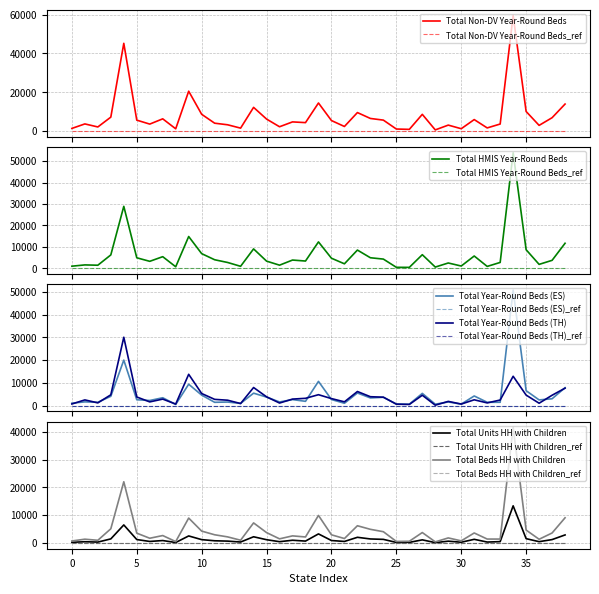

Reading right to left, extract all data points from this chart.

Total Non-DV Year-Round Beds: 13913	6879	2932	10084	59519	3625	1621	5917	1213	3068	601	8611	874	1048	5639	6496	9528	2358	5418	14461	4350	4720	2222	6179	12210	1510	3235	4055	8638	20531	1163	6300	3592	5625	45189	7179	2116	3681	1363
Total HMIS Year-Round Beds: 11707	3741	1860	8683	53904	2759	910	5763	1088	2505	601	6374	460	486	4323	4948	8531	2122	4725	12339	3416	3873	1489	3375	9078	960	2743	4017	6865	14850	739	5449	3283	4930	28935	6272	1463	1609	1008
Total Year-Round Beds (ES): 7889	3026	2518	6575	50783	1479	1484	4255	670	1620	647	5391	649	736	3674	3389	5568	1047	2691	10673	1900	2661	1622	3760	5485	981	1587	1470	4630	9418	530	3471	2270	2591	20010	4111	1480	1662	1081
Total Year-Round Beds (TH): 7683	4571	1065	4635	12918	2467	1208	2570	695	1870	203	4577	521	640	3719	3926	6211	1677	3105	4812	3223	2883	1145	3876	7968	924	2391	2764	5335	13772	693	2879	1651	3804	30065	4763	1220	2525	724
Total Units HH with Children: 2882	1210	457	1542	13356	471	320	1302	257	637	116	1109	203	186	1286	1433	2030	538	871	3252	665	970	452	1167	2222	330	657	779	1192	2522	155	864	537	1223	6483	1457	308	432	230
Total Beds HH with Children: 9058	3584	1324	4634	41594	1396	1400	3589	751	1806	385	3744	602	539	4042	4900	6191	1584	2926	9908	2149	2543	1475	3725	7210	978	2180	2941	4262	8955	490	2661	1689	3522	22016	5102	955	1350	706